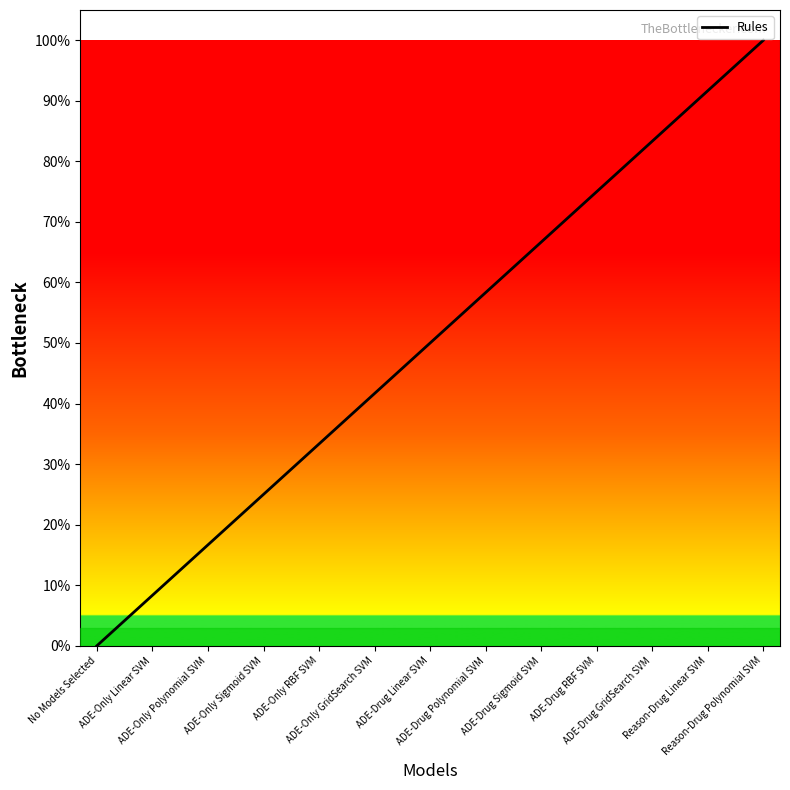

How many values are above zero?

12